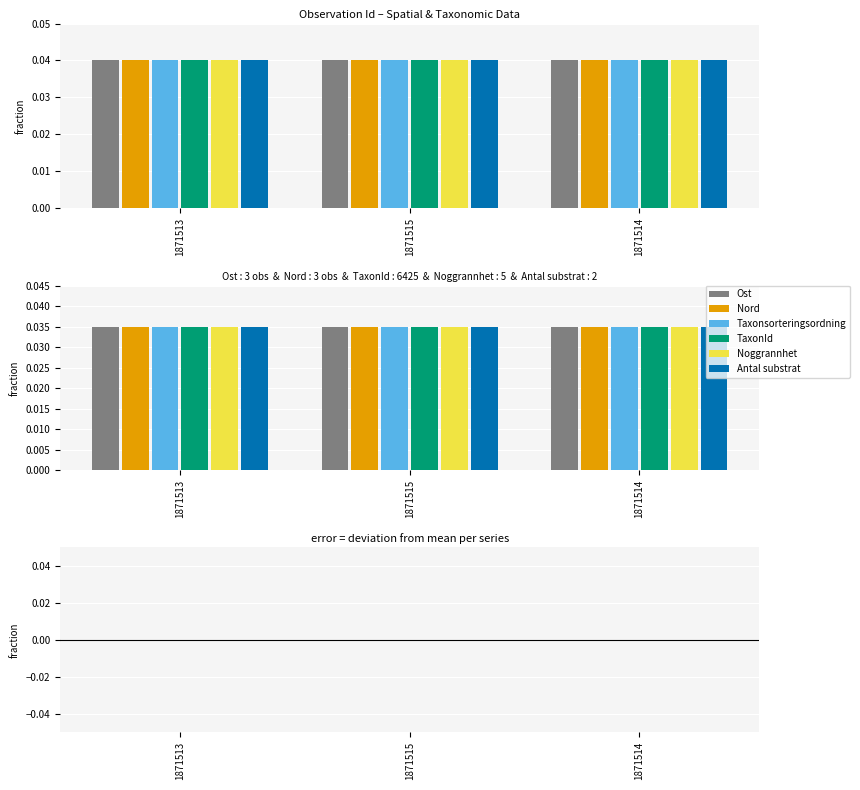

List the series in order of their peak value, lowest first.

Taxonsorteringsordning, TaxonId, Noggrannhet, Antal substrat, Nord, Ost